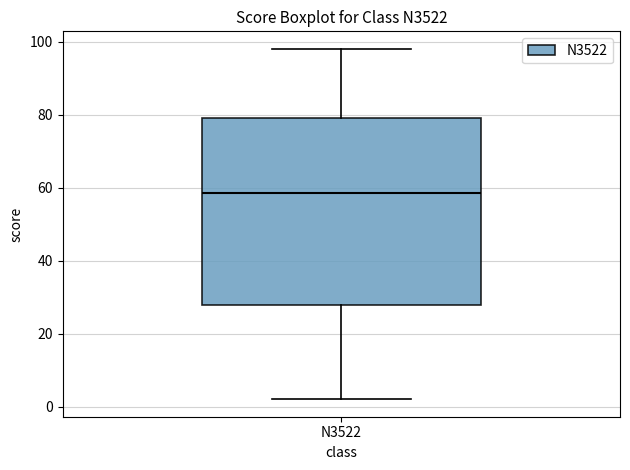

Where does the upper whisker of the box for N3522 end on the y-axis? The values are not printed on the chart, so give them approximately, as read against the axis.

98